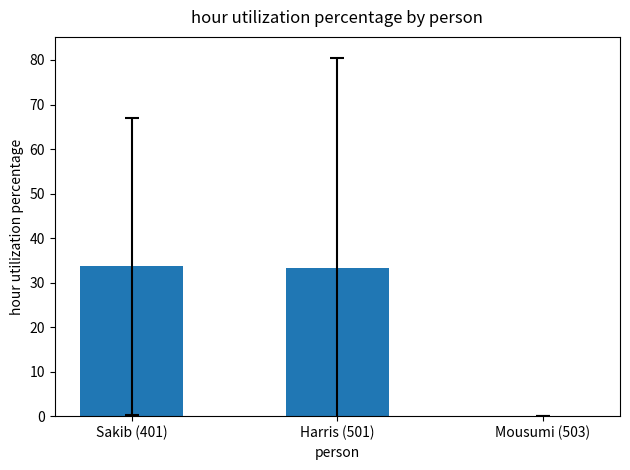

True or false: the data shows 11.0 at Harris (501).

False